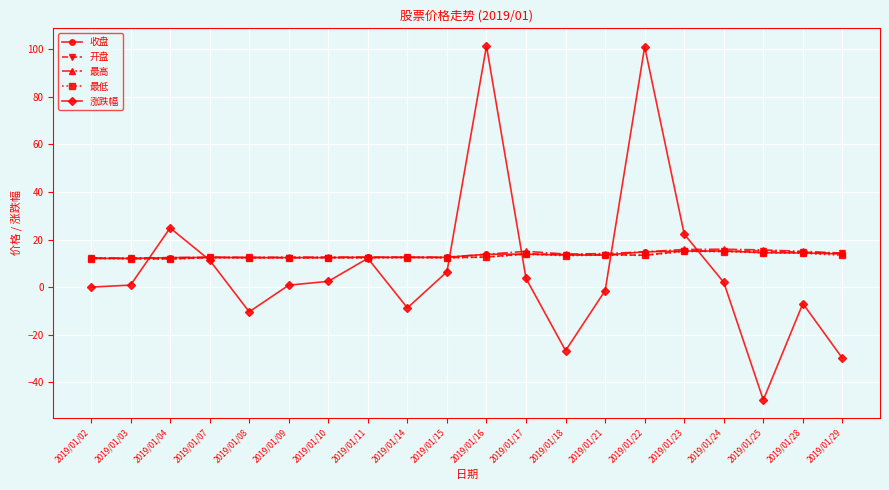

Which series has the largest range (max minus min)?

涨跌幅